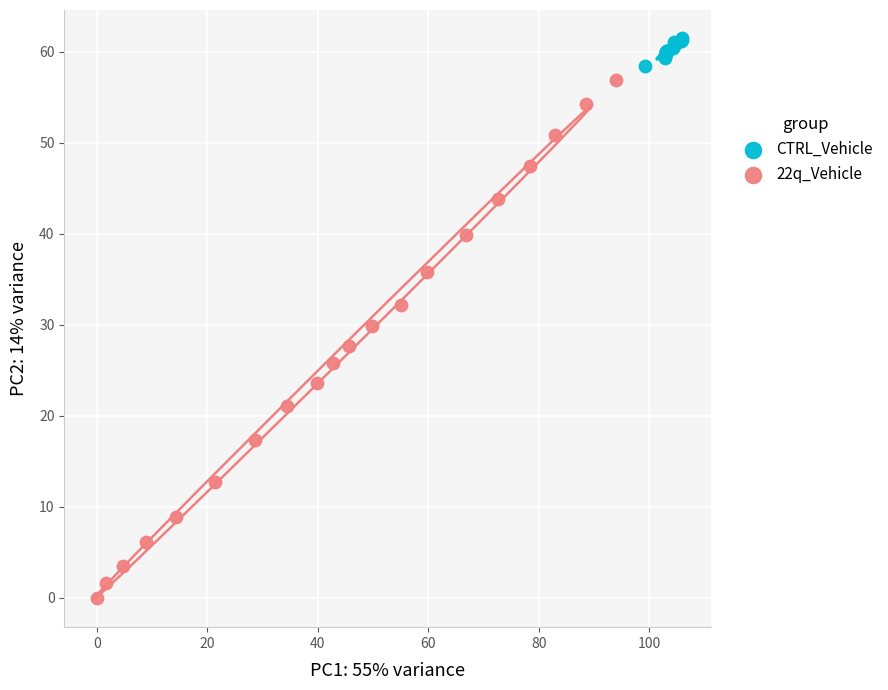

Which series contains the highest Y value?

CTRL_Vehicle